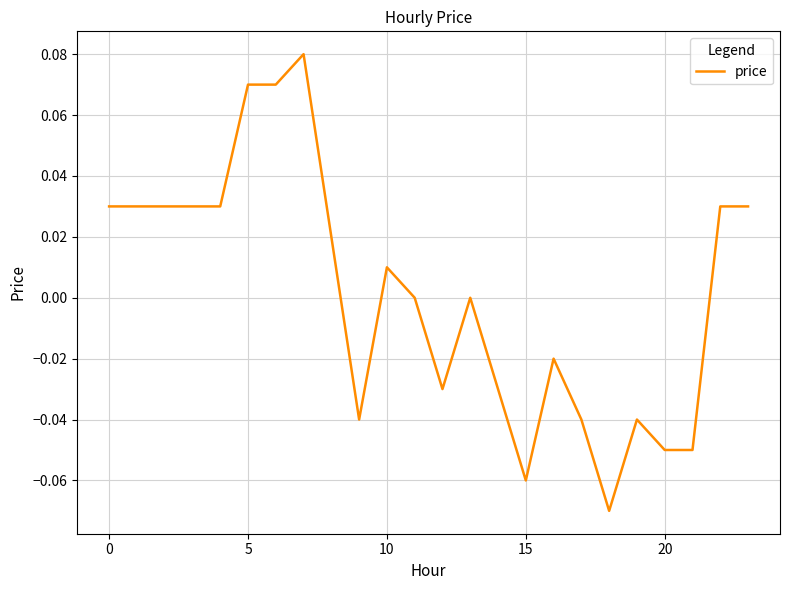

How many series are shown in this chart?

1